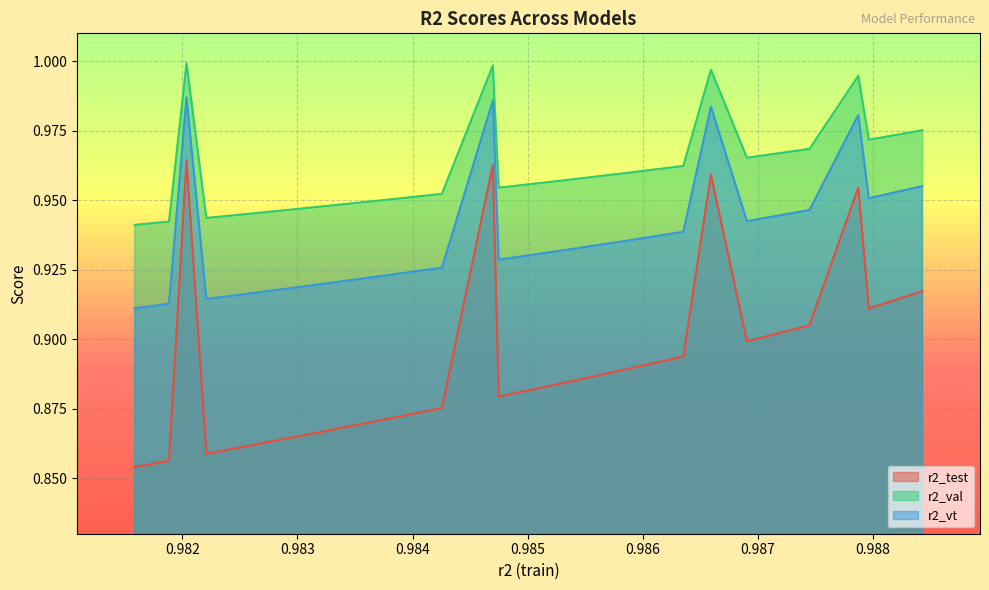

Which series has the largest total across all categories?

r2_val